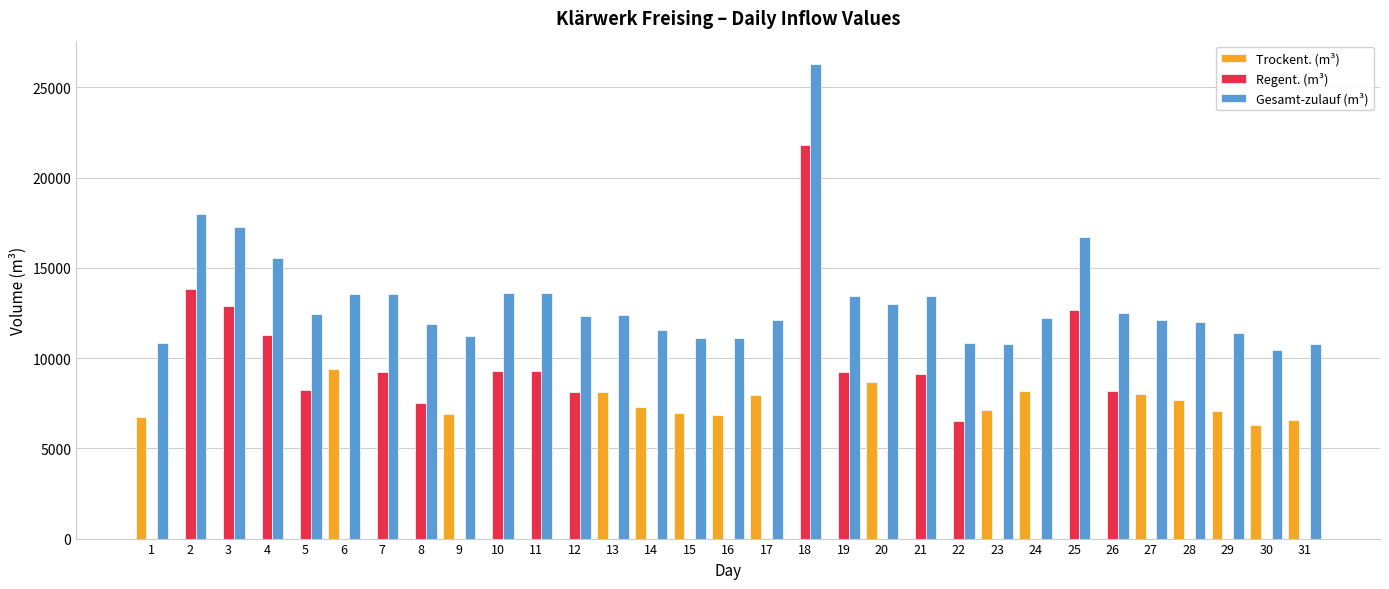

What are all the series names shown in the legend?

Trockent. (m³), Regent. (m³), Gesamt-zulauf (m³)